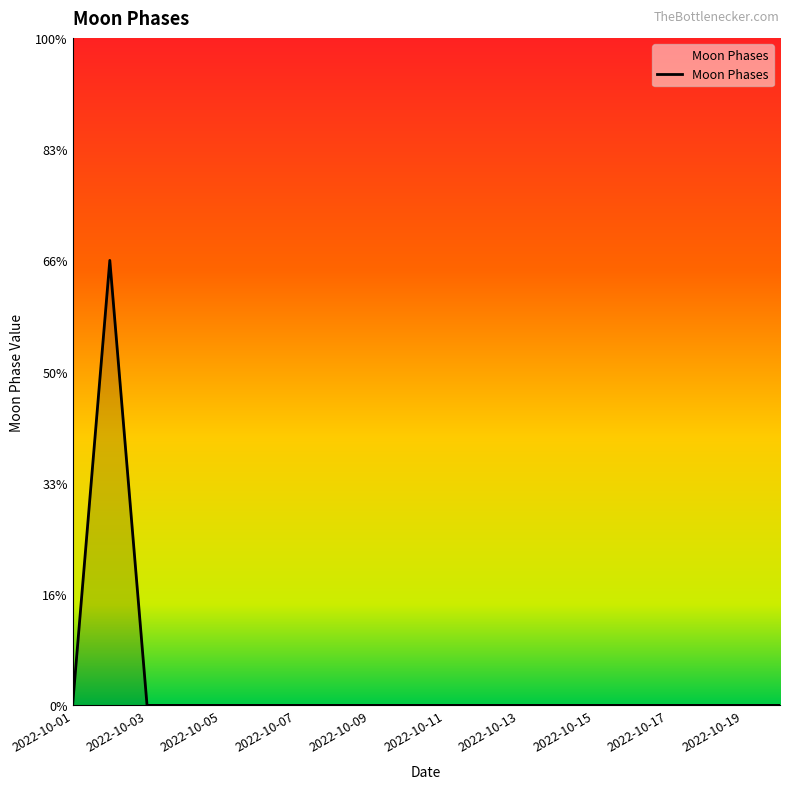

True or false: there are more than 1 points higher than both neighbors.

False